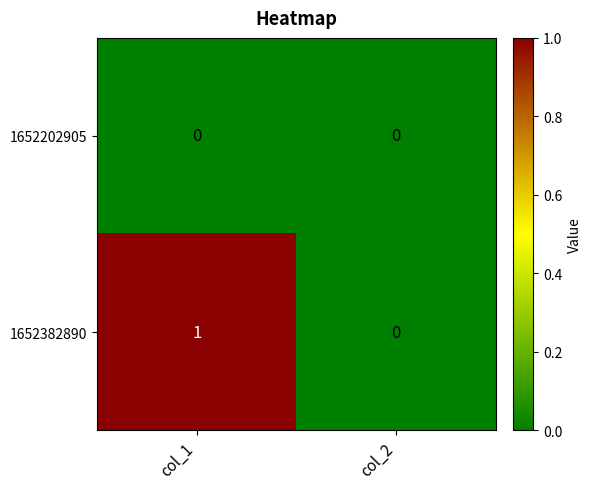

Between col_1 and col_2, which series saw the biggest shift?

1652382890